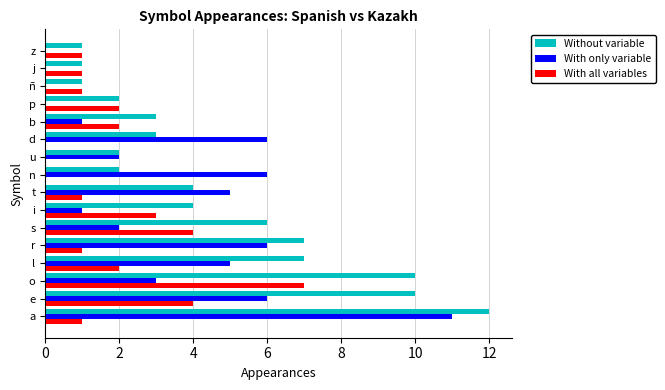

At which label does Without variable reach its peak?

a